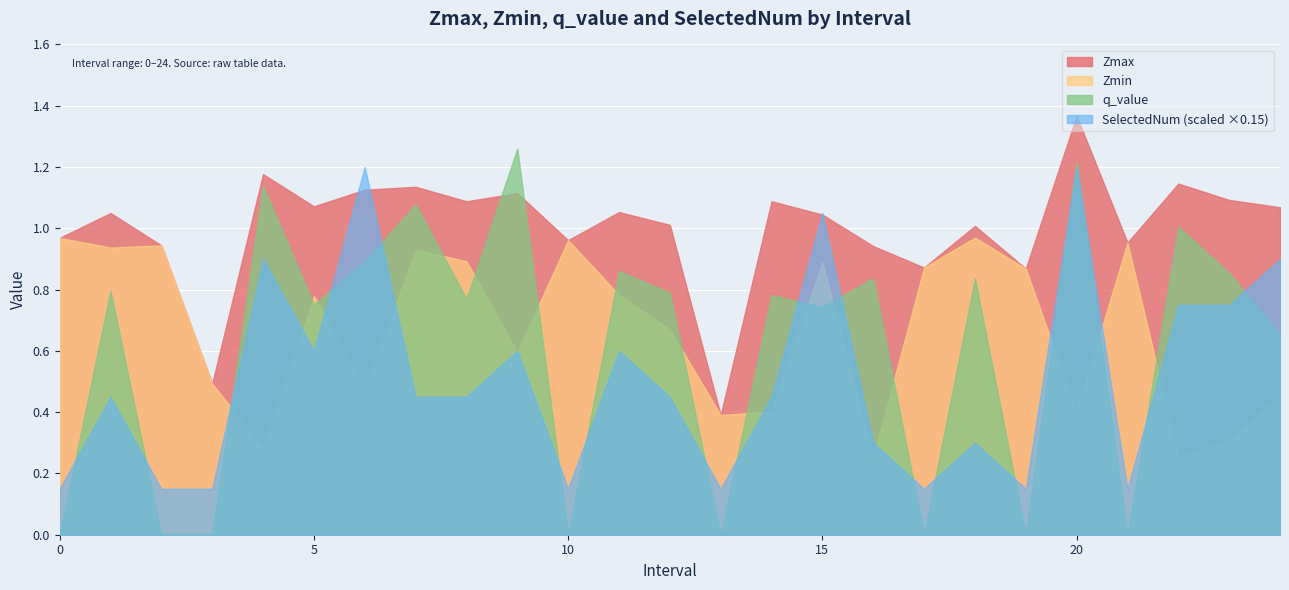

Which category has the highest value in the Zmax series?

20